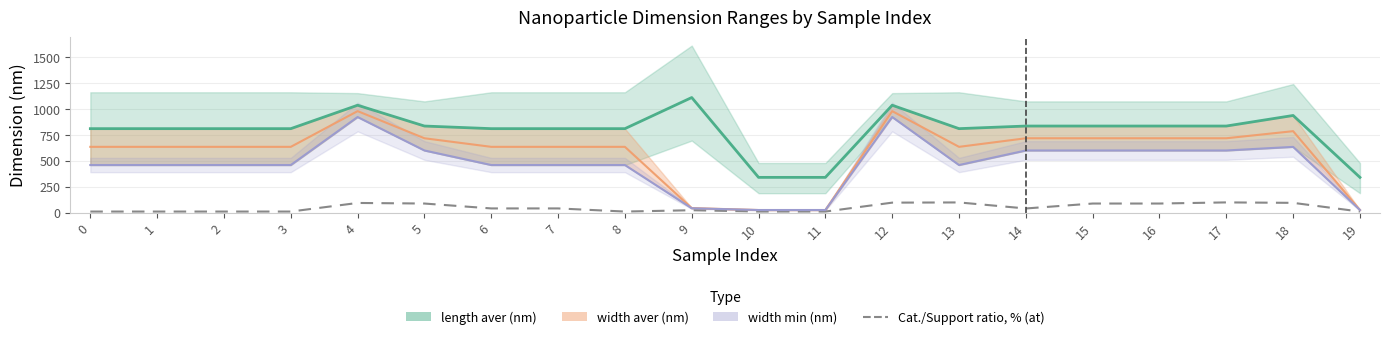

How many interior local peaks (higher than both neighbors) does the data have?

4